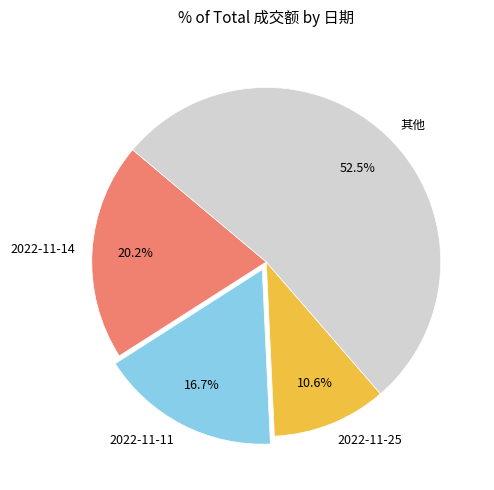

Does any single category account for the majority?

Yes